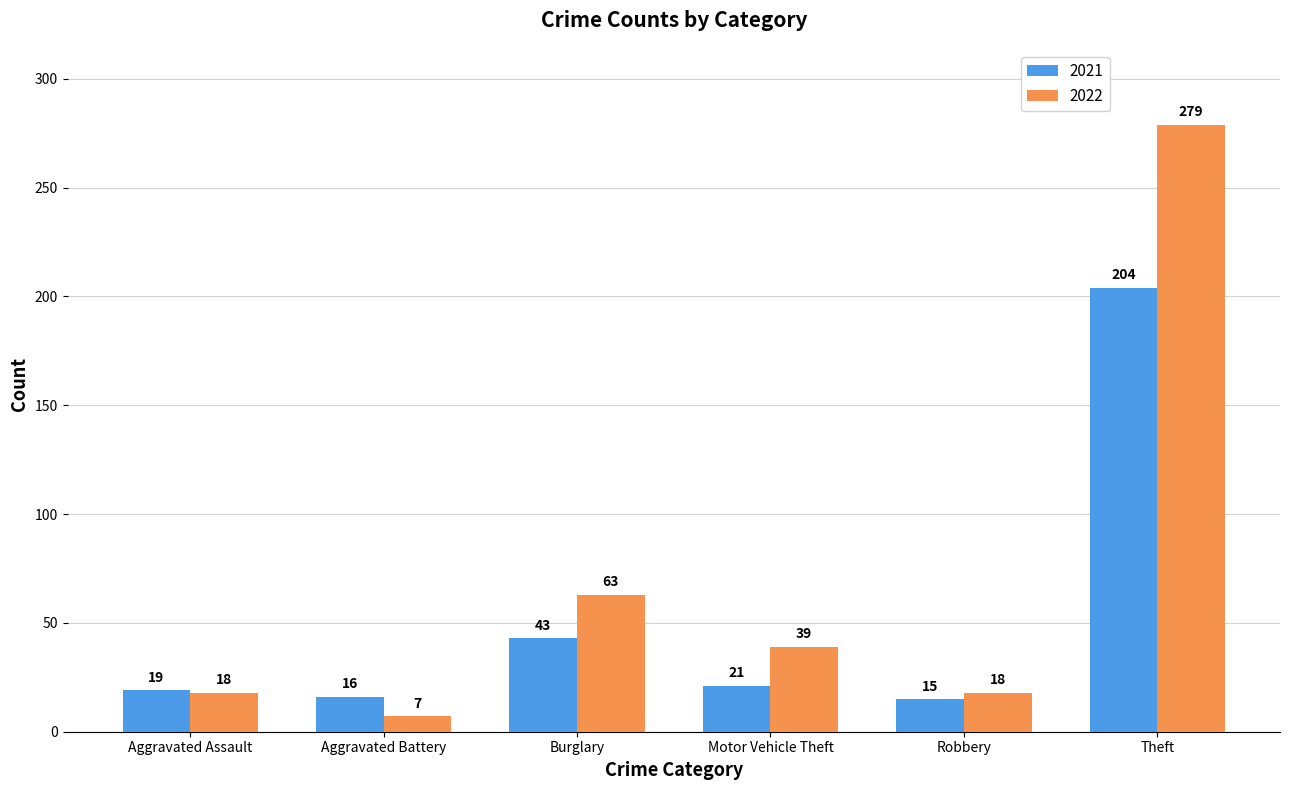

What is the spread (max minus min) of values at Theft?

75